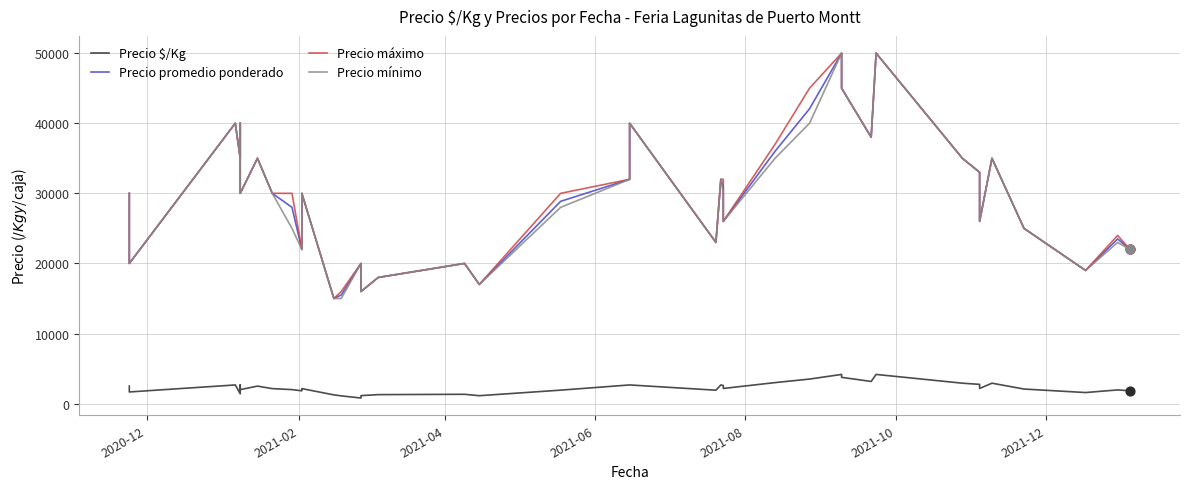

Which series reaches the maximum Y coordinate?

Precio promedio ponderado